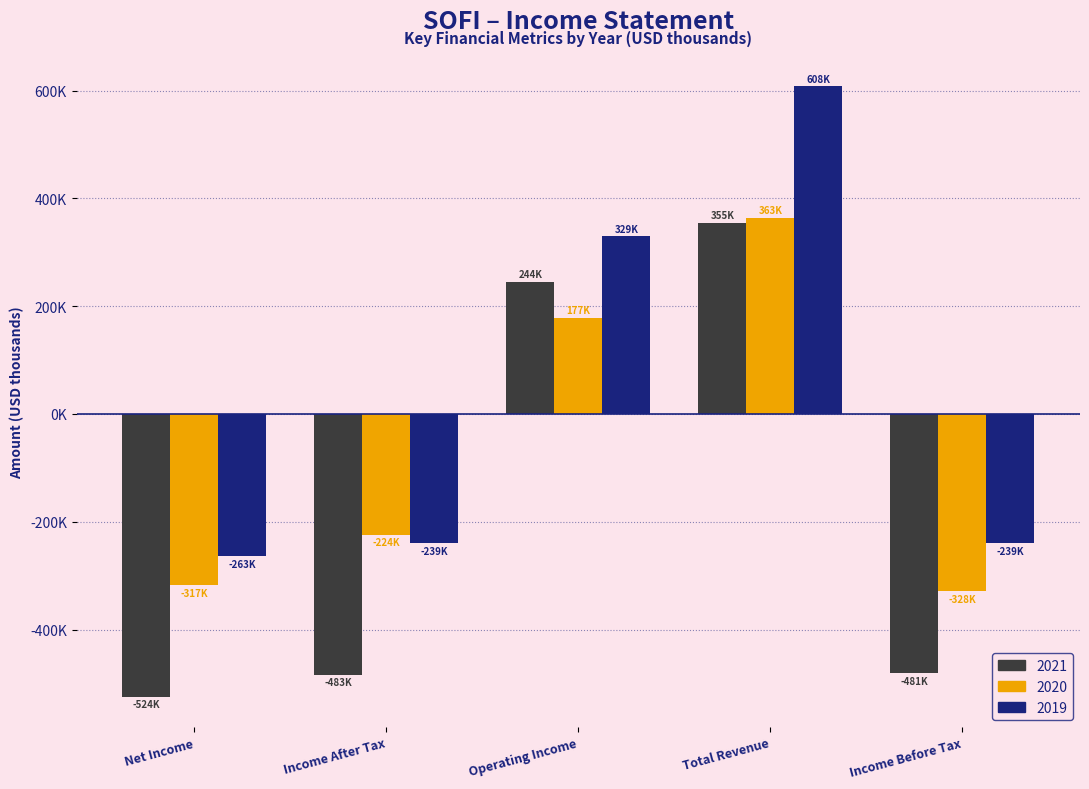

Which series changed the most between Net Income and Operating Income?

2021